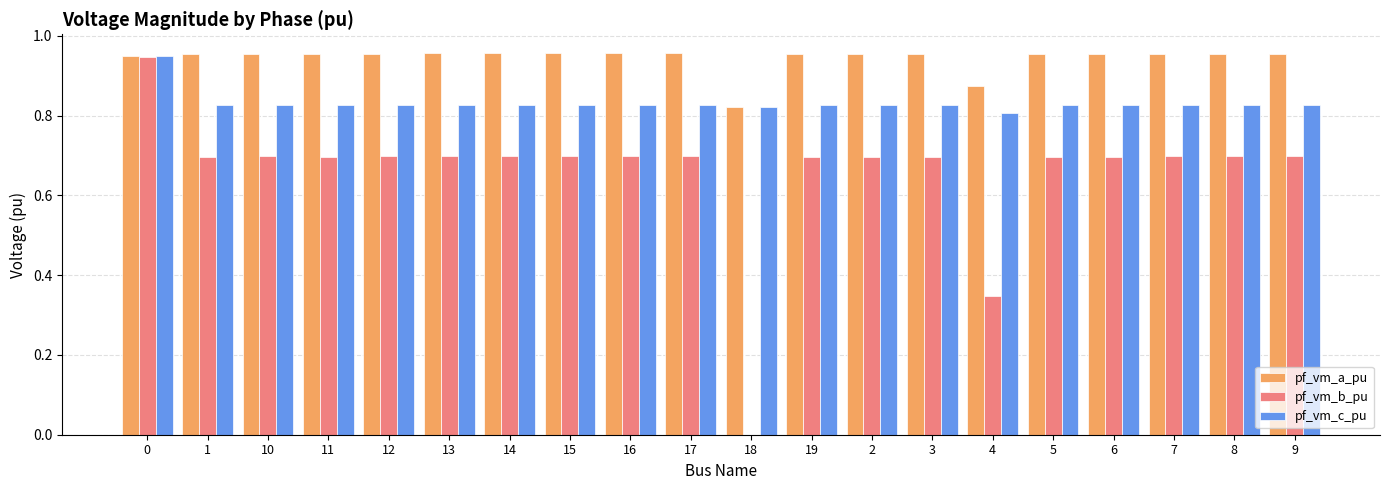

What are all the series names shown in the legend?

pf_vm_a_pu, pf_vm_b_pu, pf_vm_c_pu